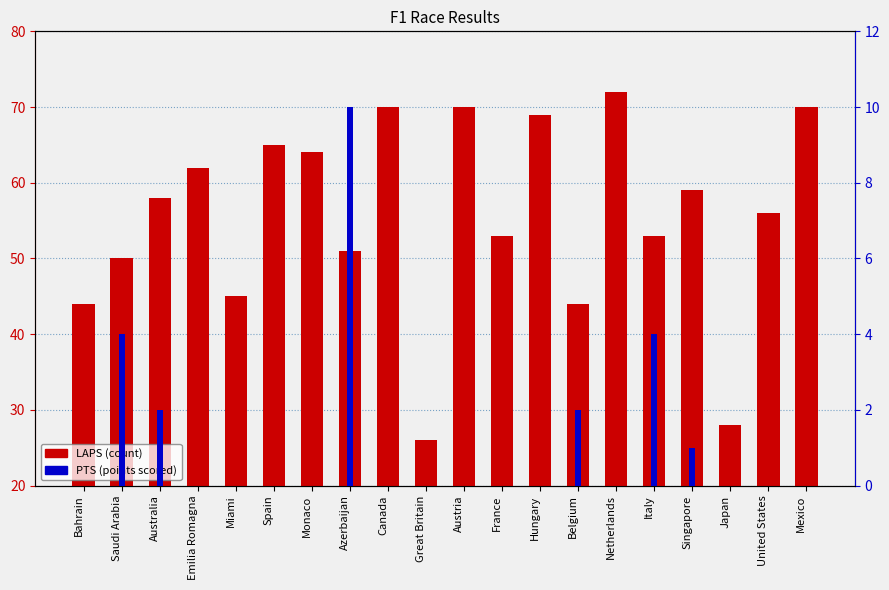

How many series are shown in this chart?

2